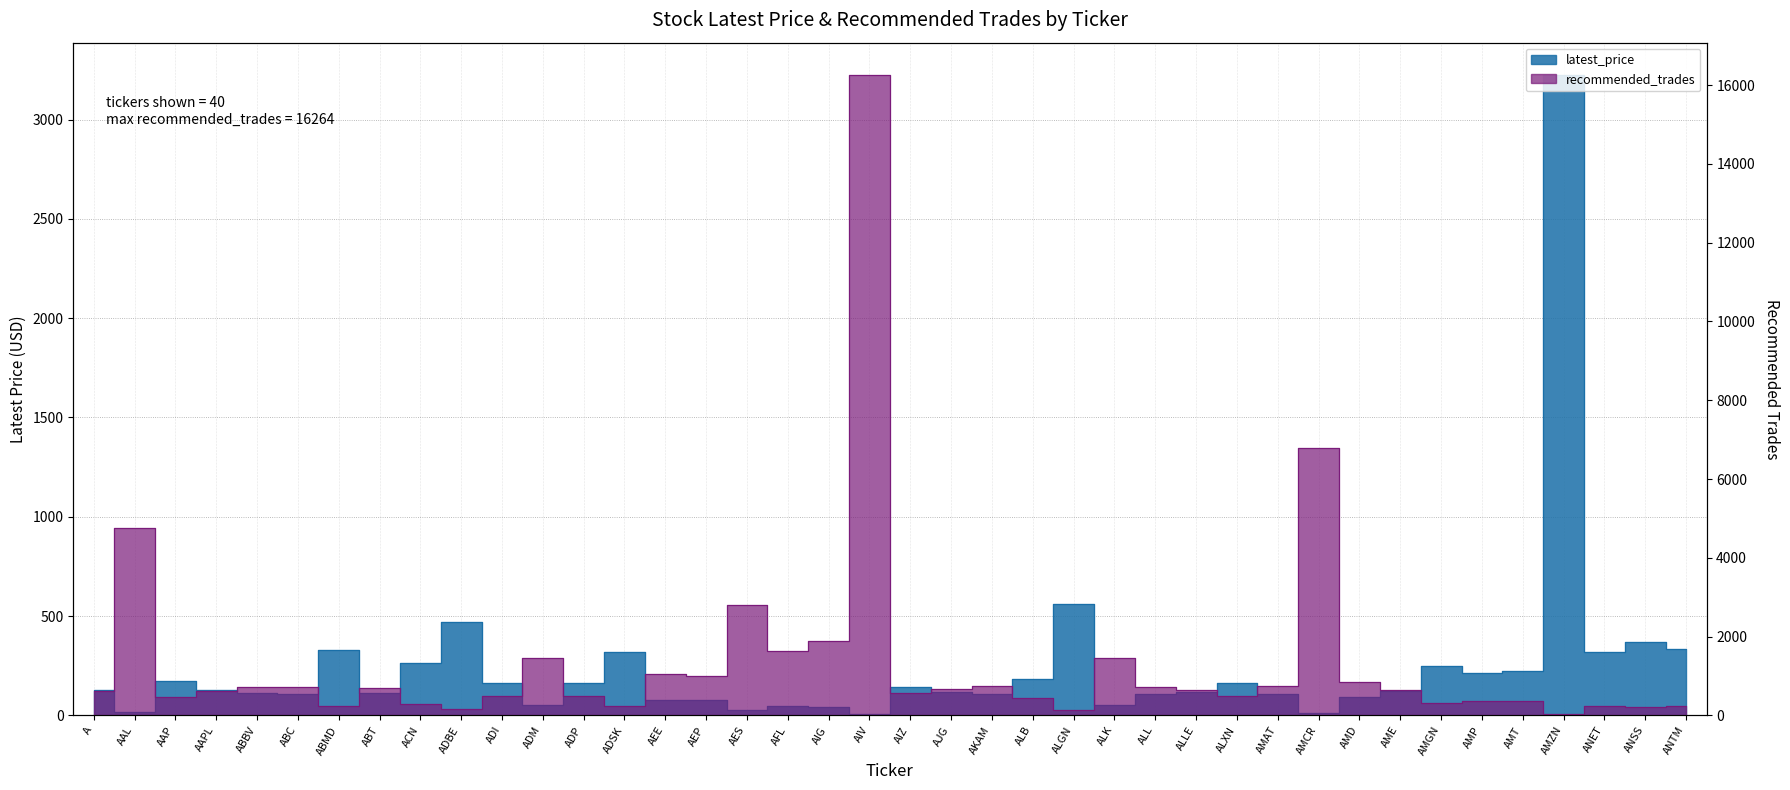

The latest_price series shows 171.2 at AAP. True or false?

True